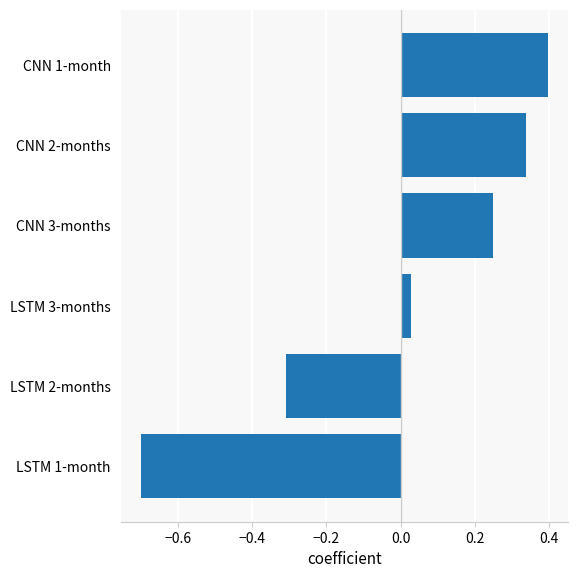

At which label is the value closest to 0?

LSTM 3-months